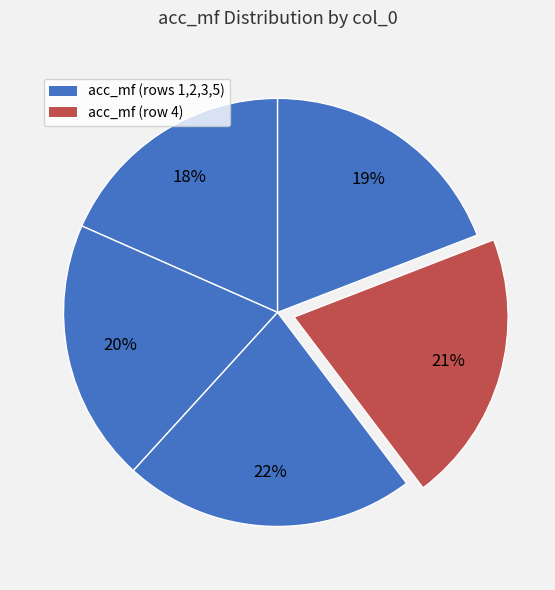

Count the number of slices in the pie.

5